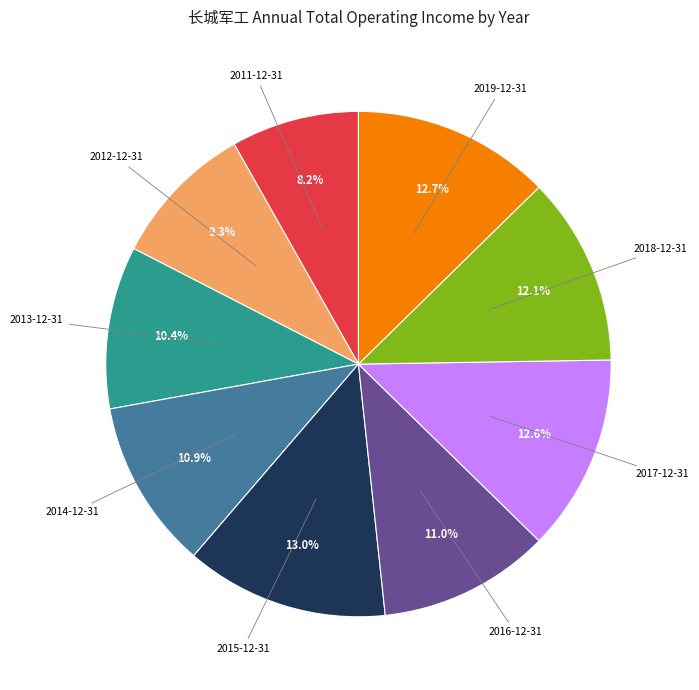

Is there a majority slice in this chart?

No